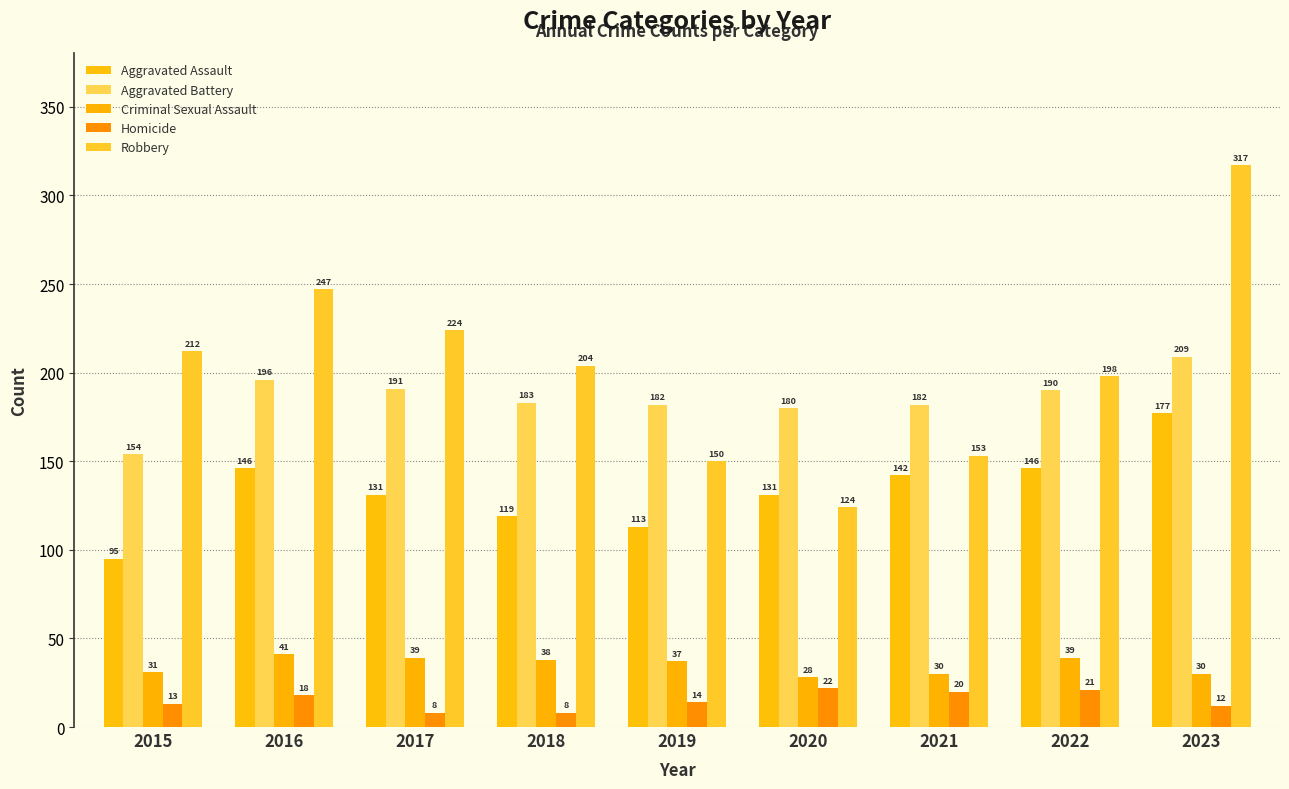

True or false: Aggravated Battery has a value of 196 at 2016.

True